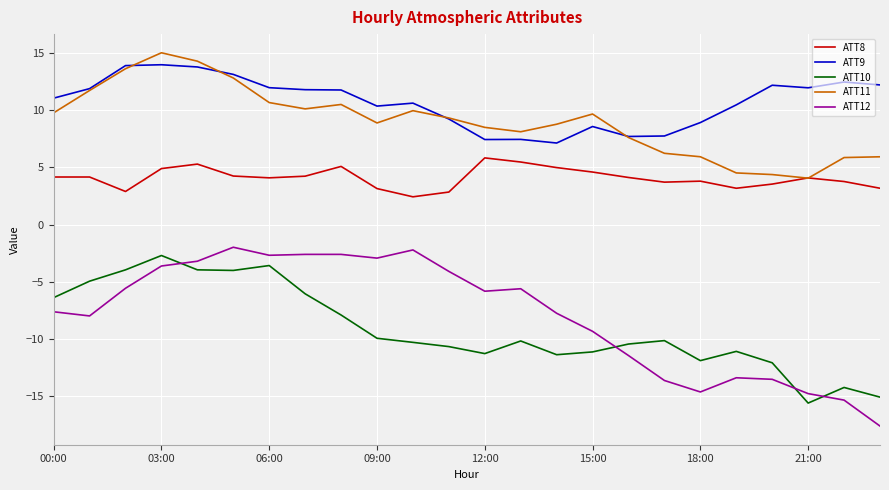

Which series has the largest total across all categories?

ATT9